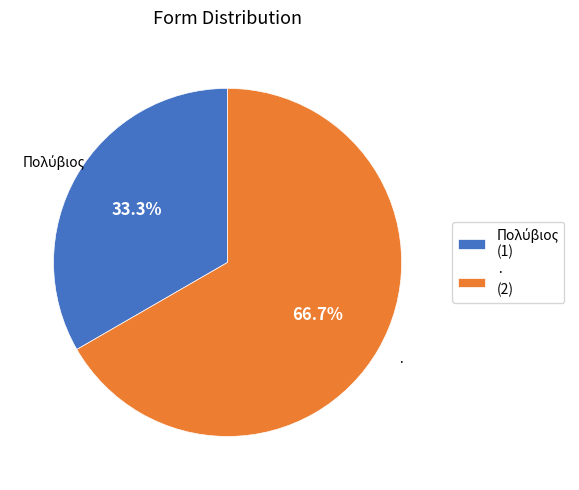

Is there any slice that represents more than half of the pie?

Yes